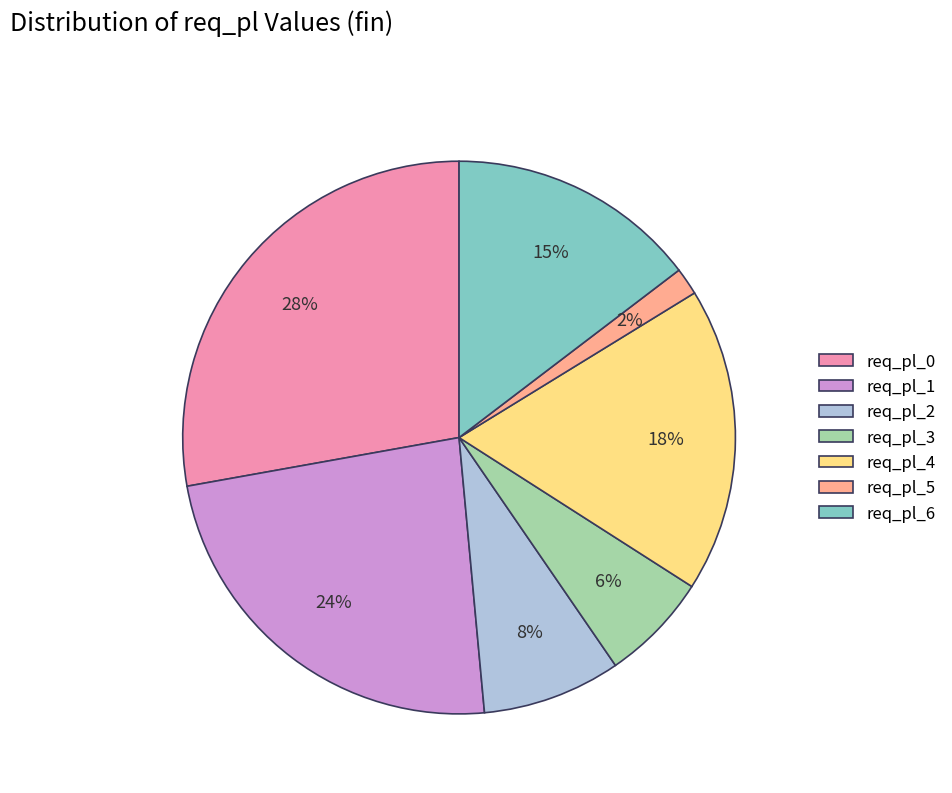

Does req_pl_6 represent more than half of the total?

No